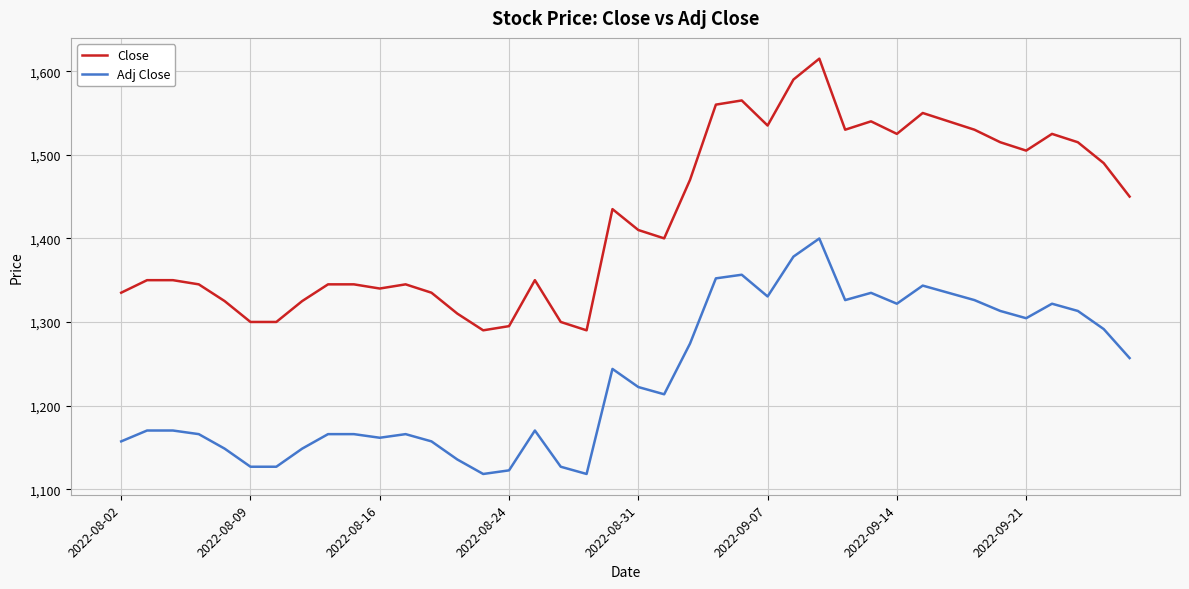

At how many categories does at least one series exceed 1604?

1